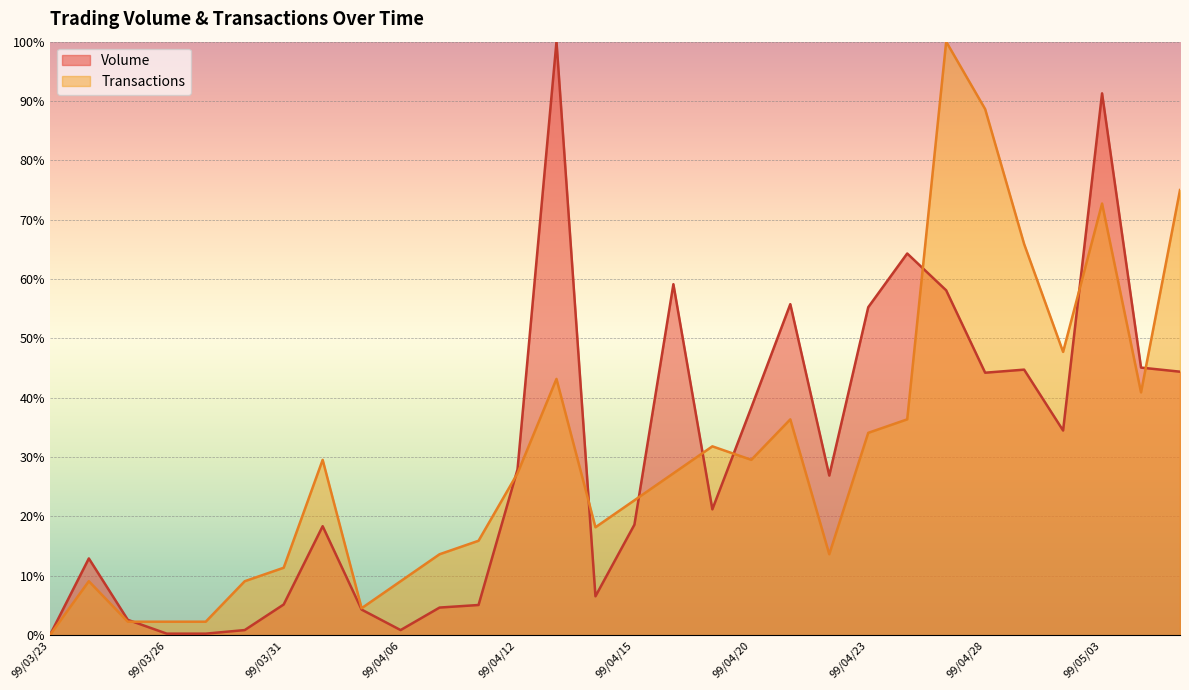

Where is Volume nearest to the value 50?

99/05/04